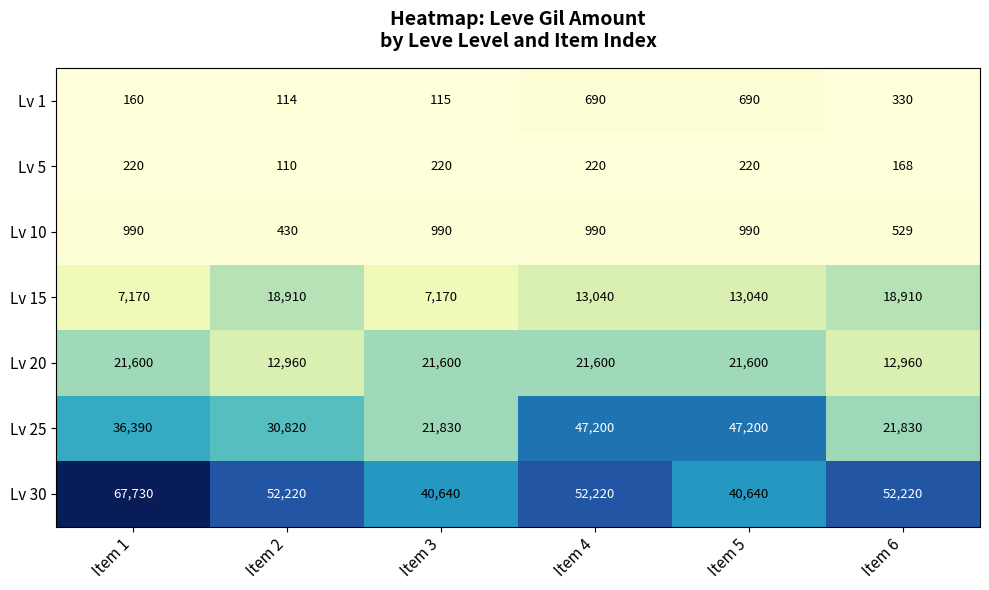

The value of Lv 5 at Item 6 is 168. True or false?

True